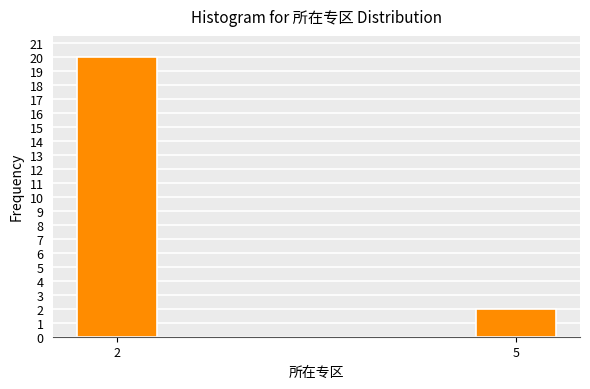

Reading left to right, list all the values displayed in this chart.

2=20	5=2